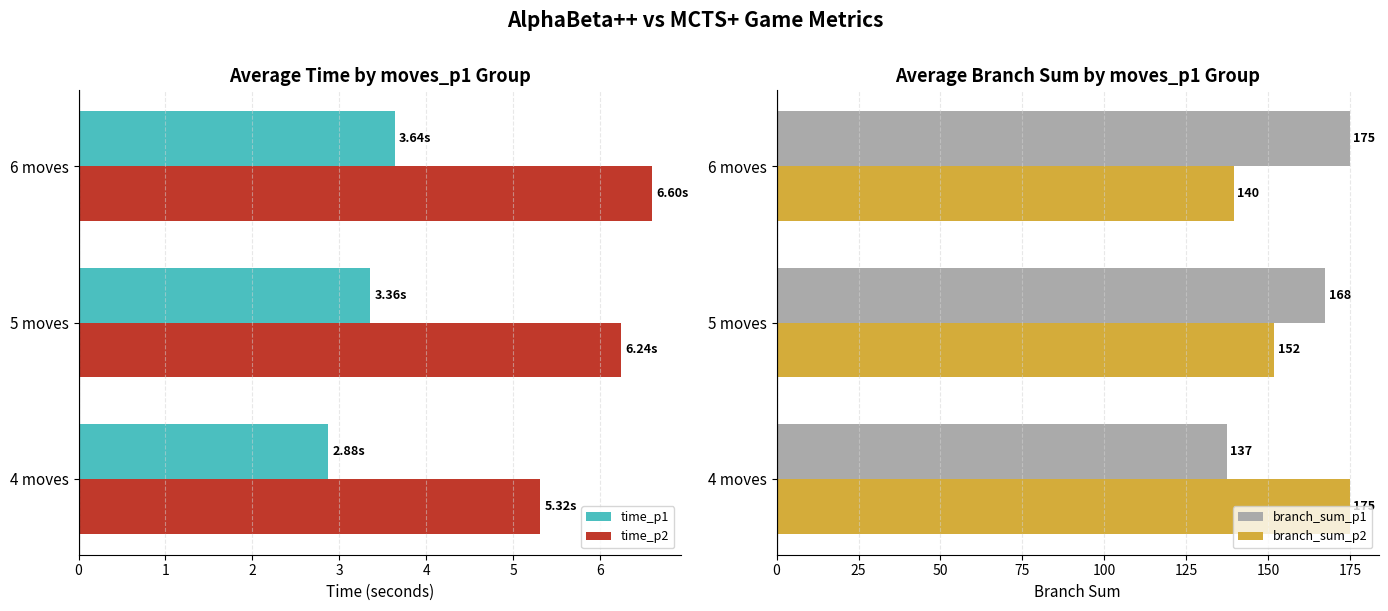

Reading left to right, transcribe all the data shown in this chart.

time_p1: 2.9	3.4	3.6
time_p2: 5.3	6.2	6.6
branch_sum_p1: 137.4	167.5	175.0
branch_sum_p2: 175.0	151.9	139.5